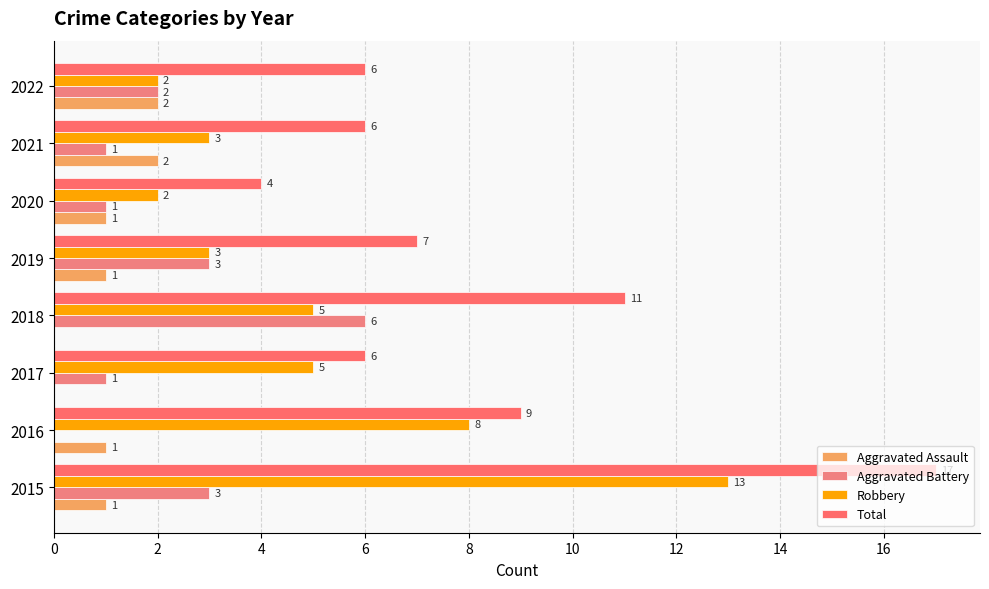

What is the value of the Robbery bar at the 3rd from the left?

5